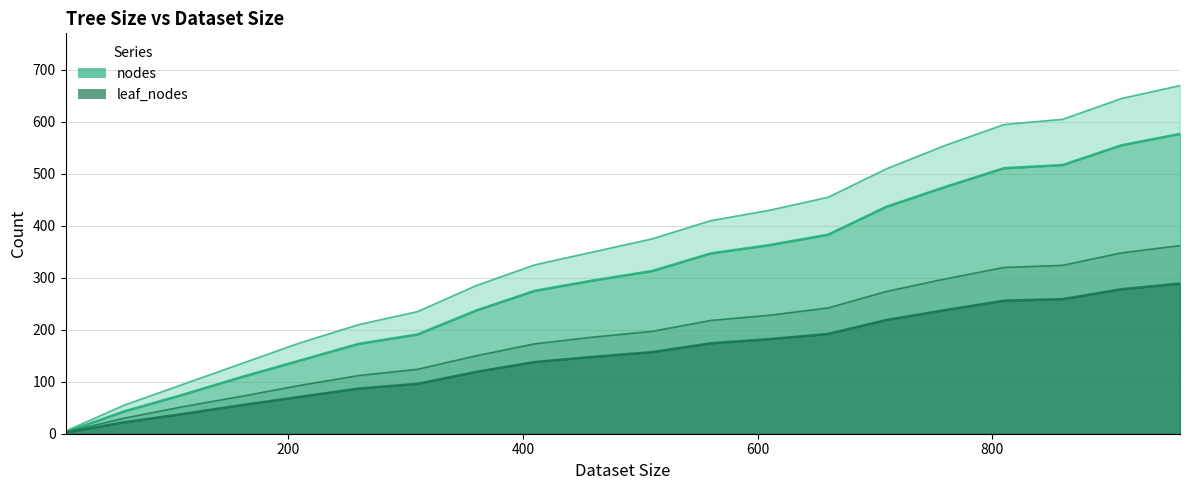

At how many categories does at least one series exceed 66?

18